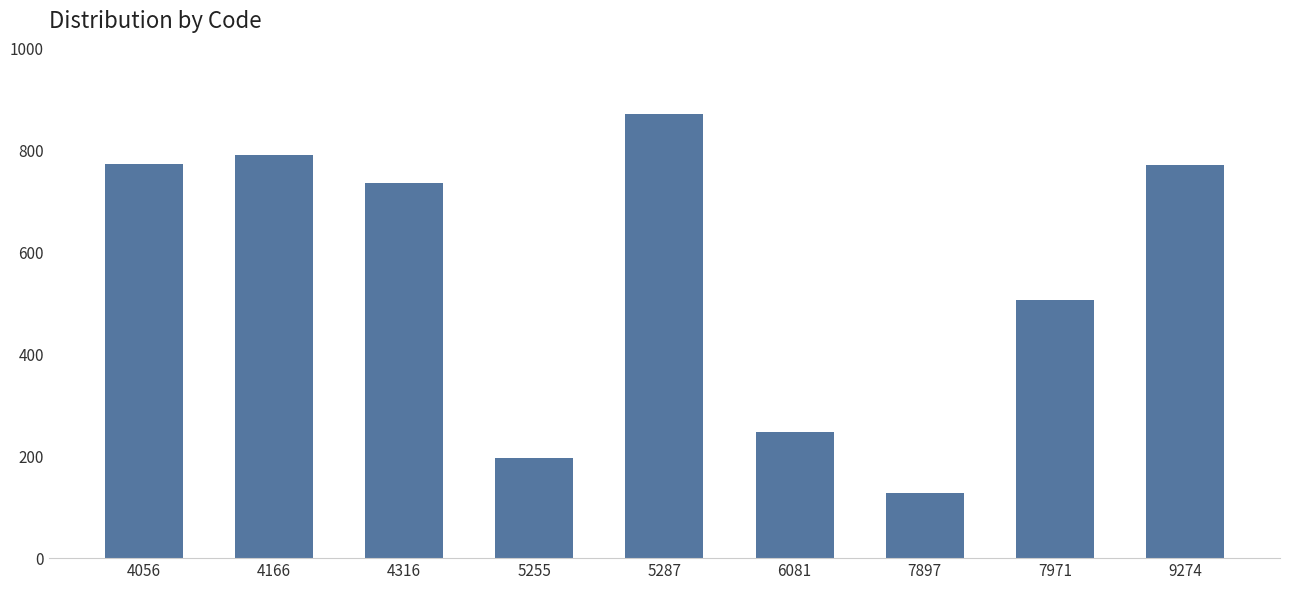

What is the difference between the values at 4316 and 5287?

136